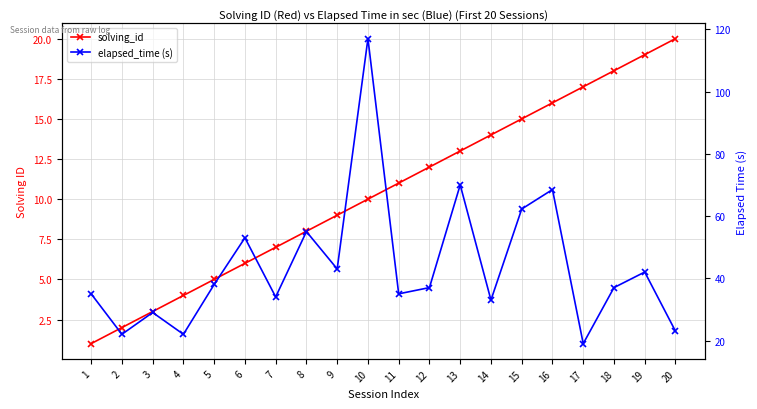

How many values in the elapsed_time (s) series are below 37?

9